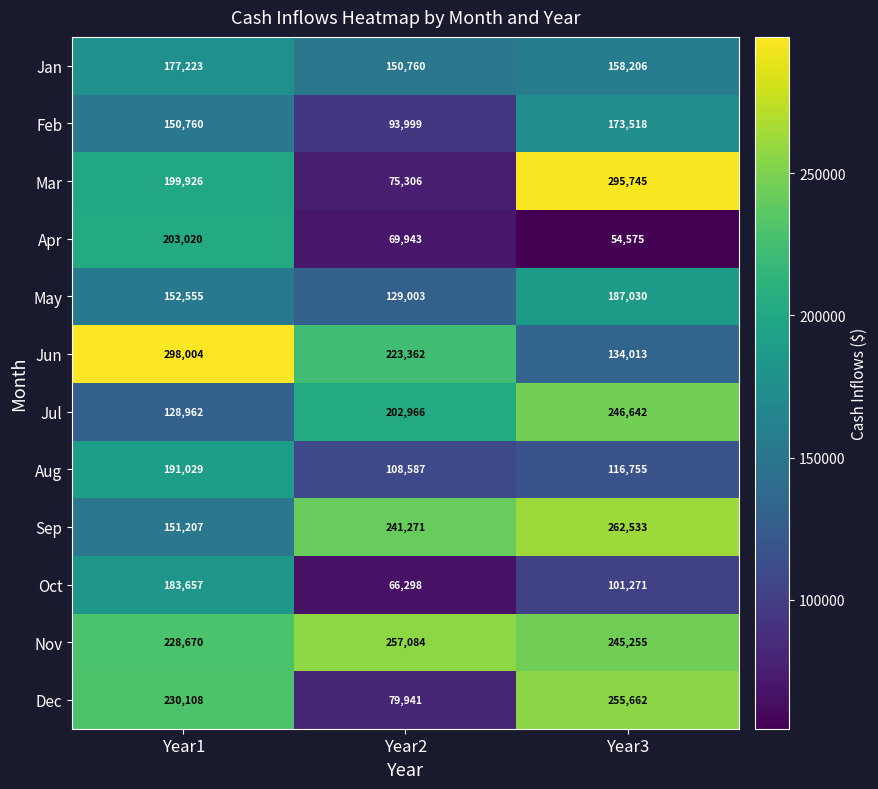

What is the maximum value shown in the chart?

298004